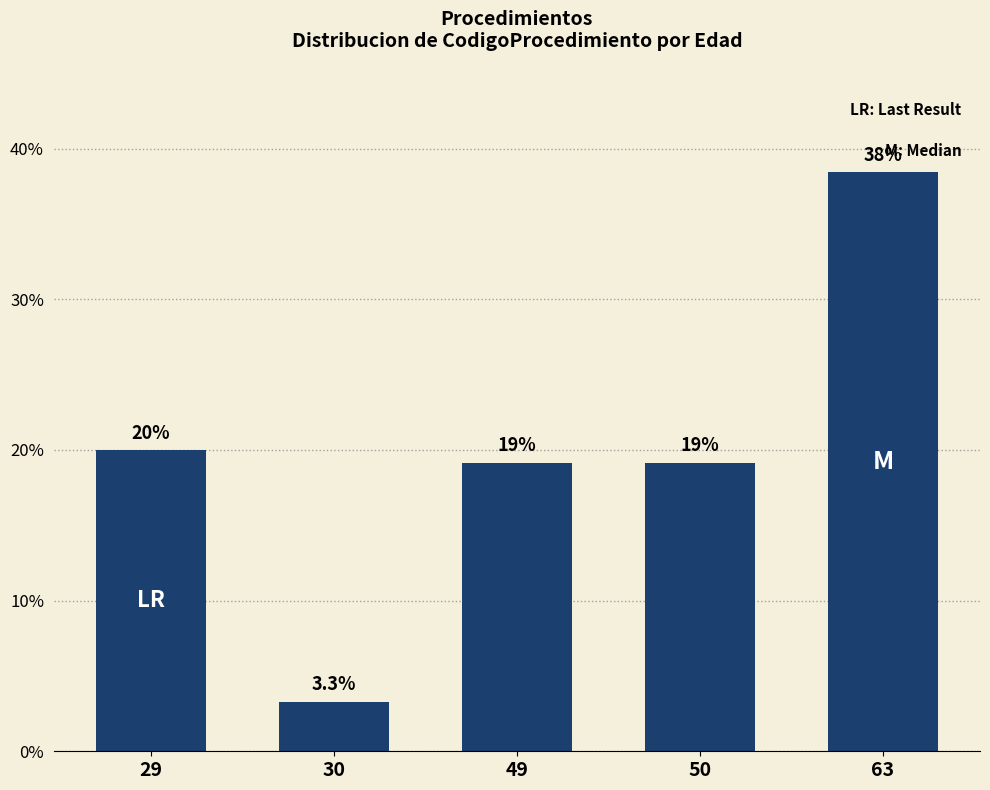

What is the difference between the values at 30 and 50?

15.9